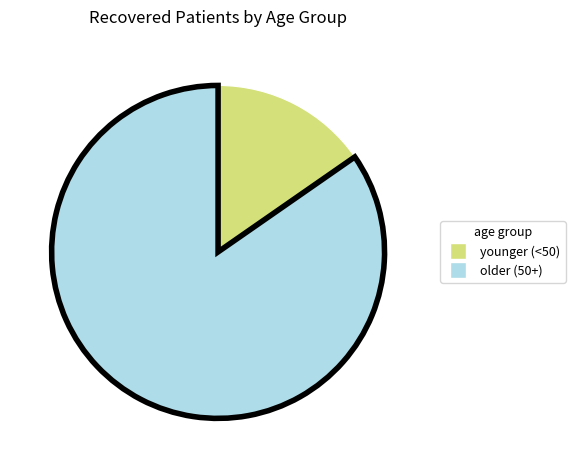

Count the number of slices in the pie.

2